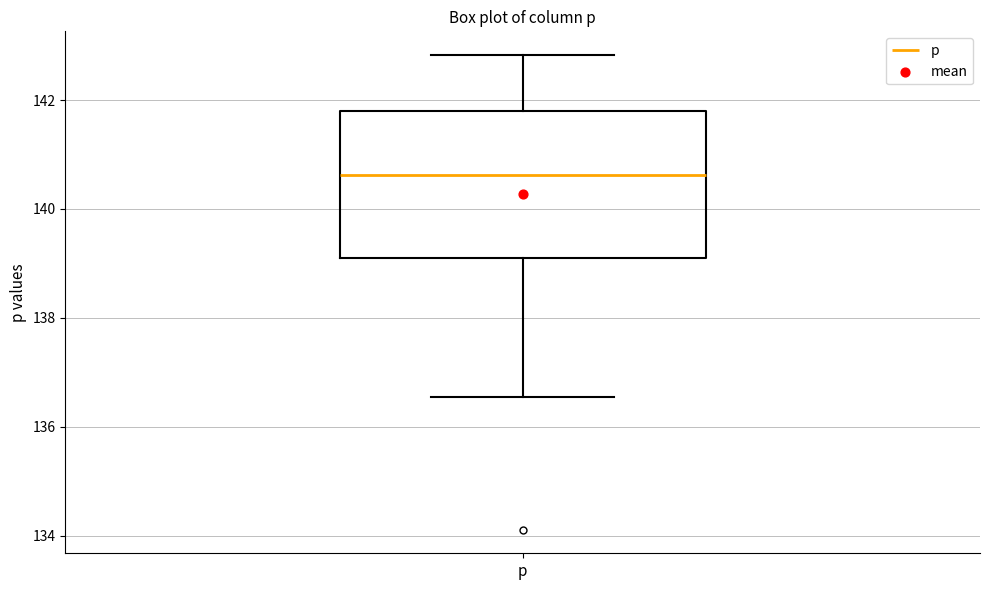

Where does the median line of the box for p sit on the y-axis? The values are not printed on the chart, so give them approximately, as read against the axis.

140.6